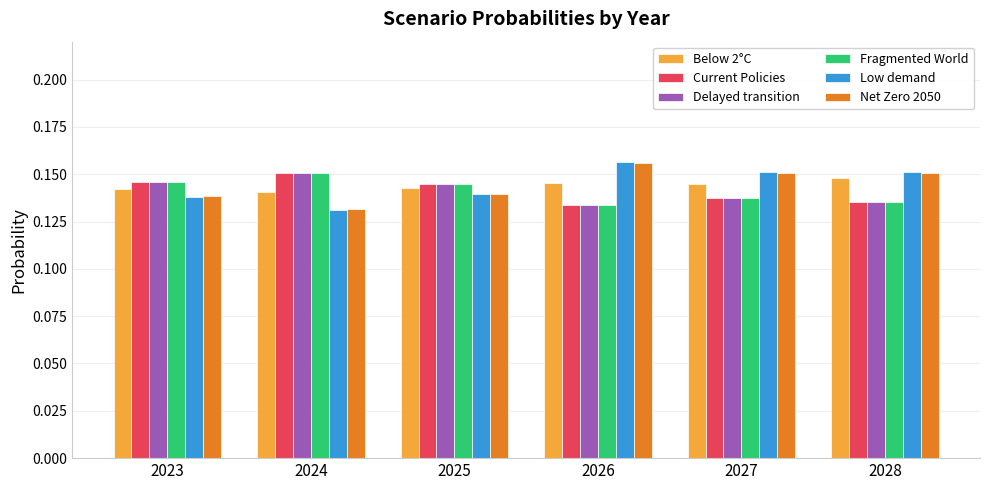

Is the value of Current Policies at 2024 greater than the value of Below 2°C at 2027?

Yes